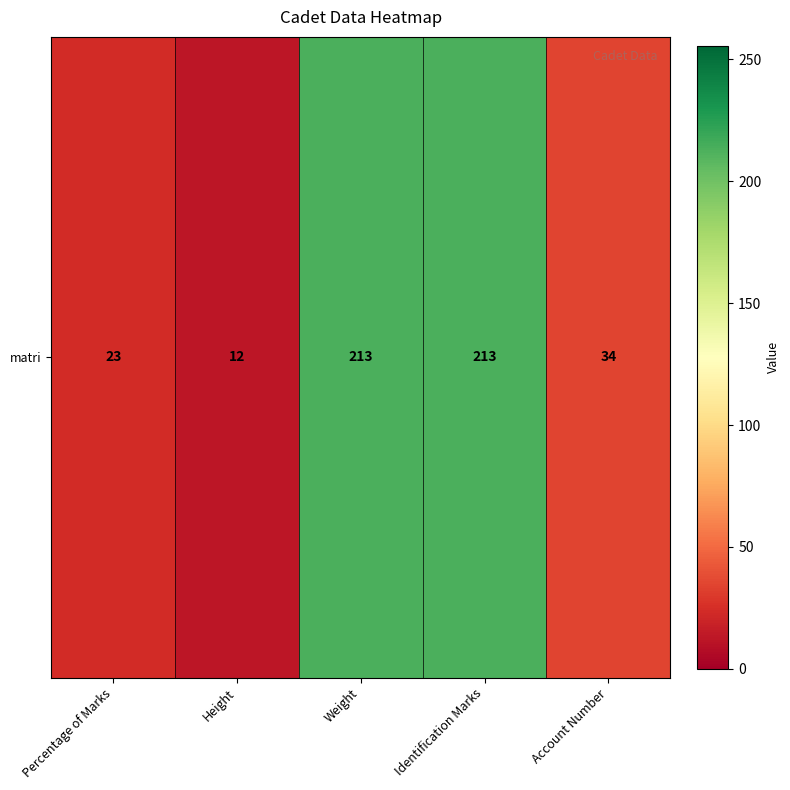

Rank the categories by value from lowest to highest.

Height, Percentage of Marks, Account Number, Weight, Identification Marks